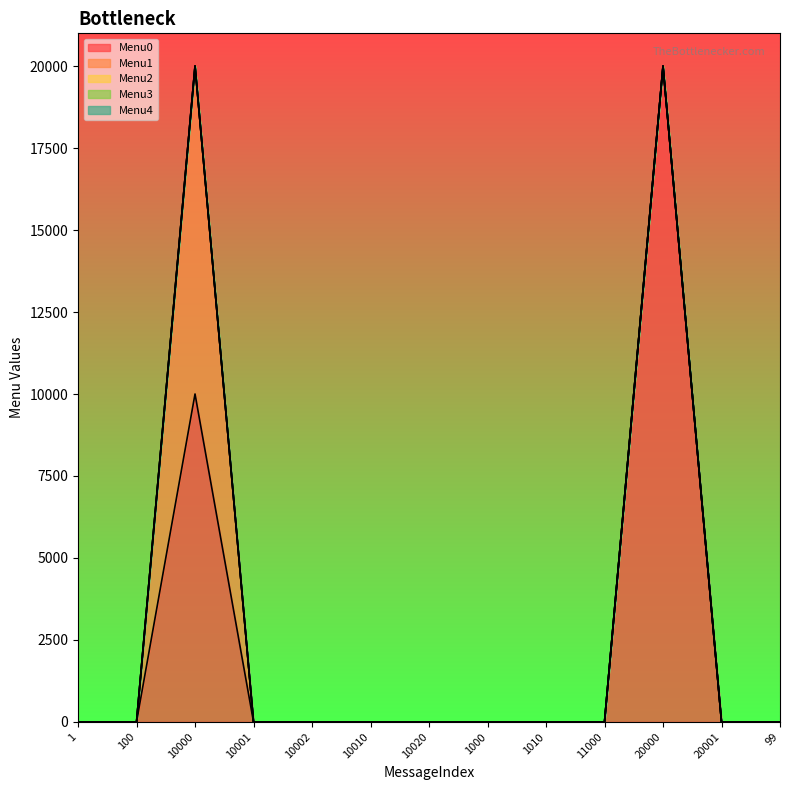

At which category does the chart reach its peak across all series?

20000